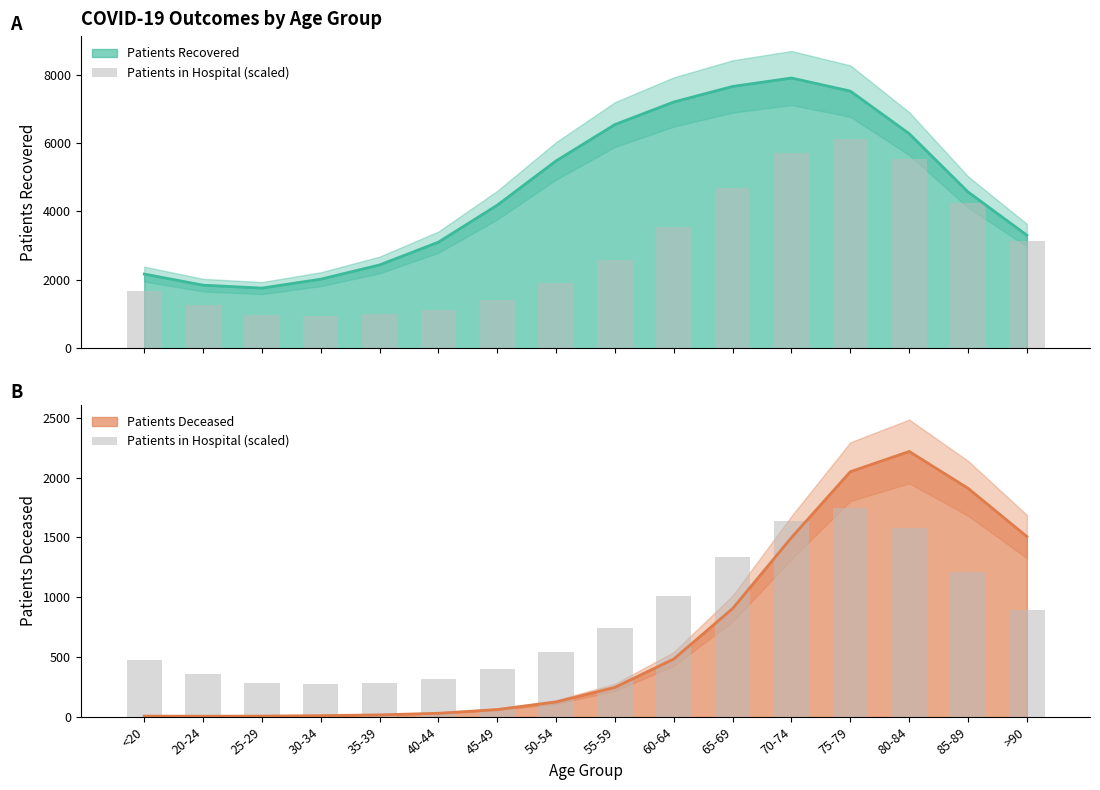

Where is the data nearest to the value 1010?

60-64